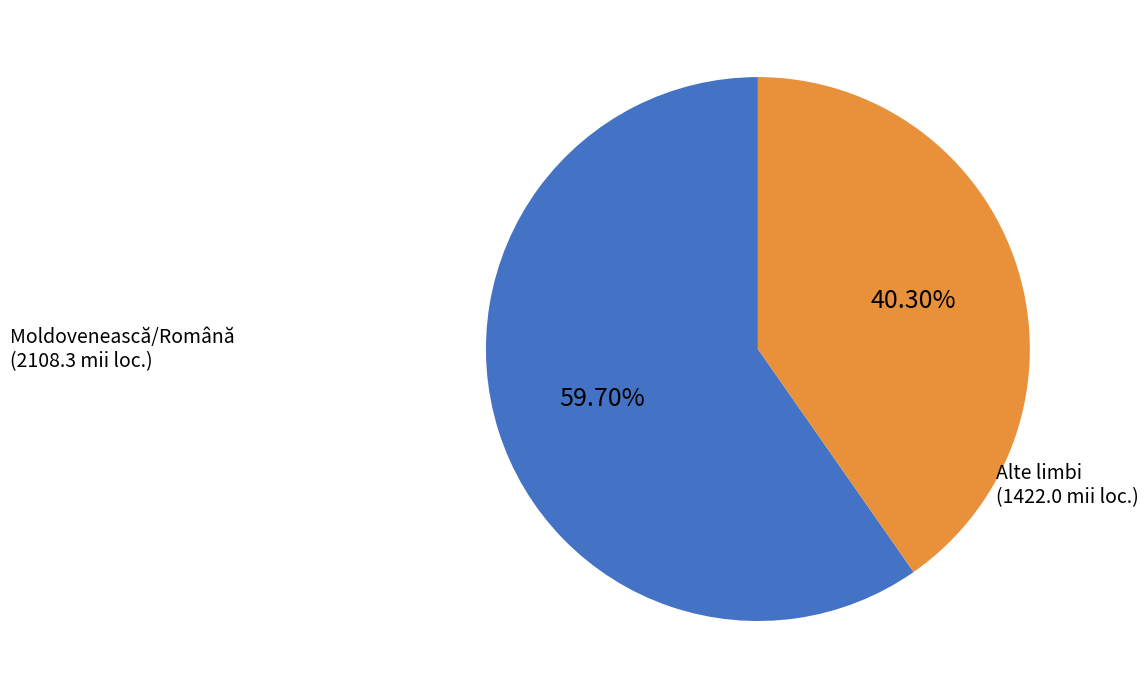

What is the ratio of the value at Moldovenească/Română (2108.3 mii loc.) to the value at Alte limbi (1422.0 mii loc.)?

1.5